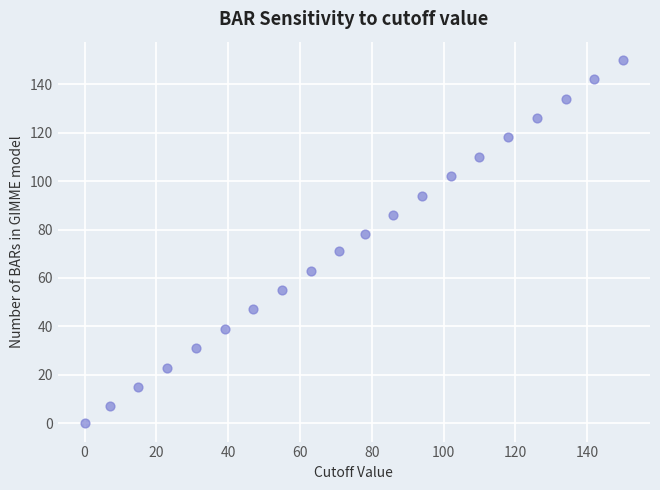

What is the range of Y values (max minus min)?

150